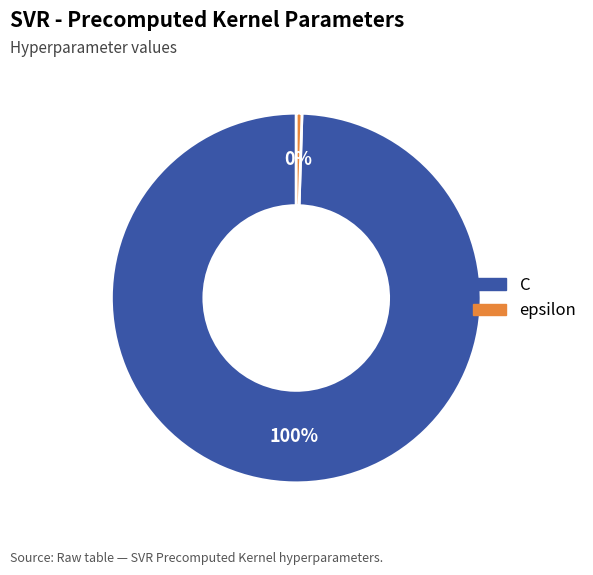

True or false: C accounts for 100% of the total.

True